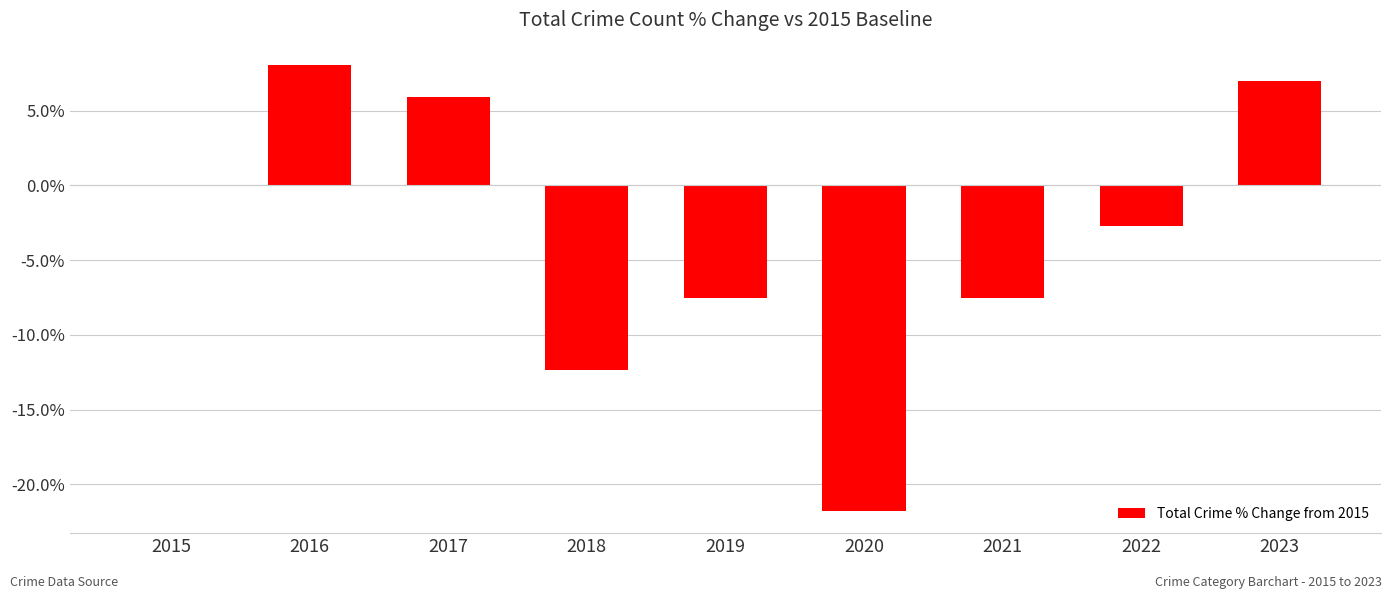

Read the value at 2016.

8.1